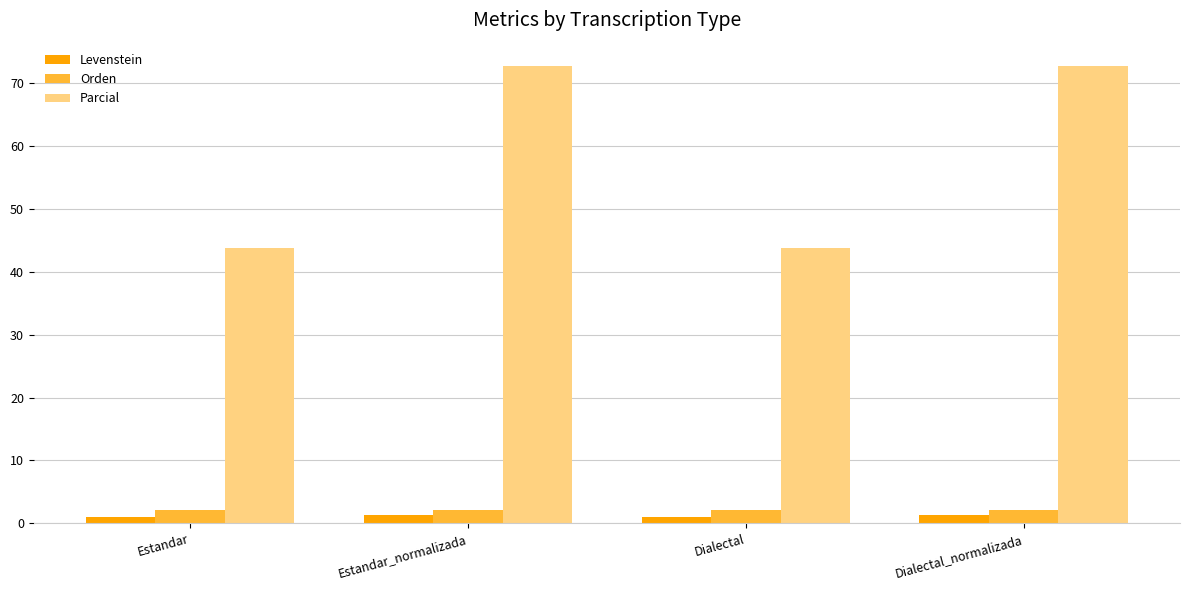

What is the label of the 3rd bar from the right?

Estandar_normalizada